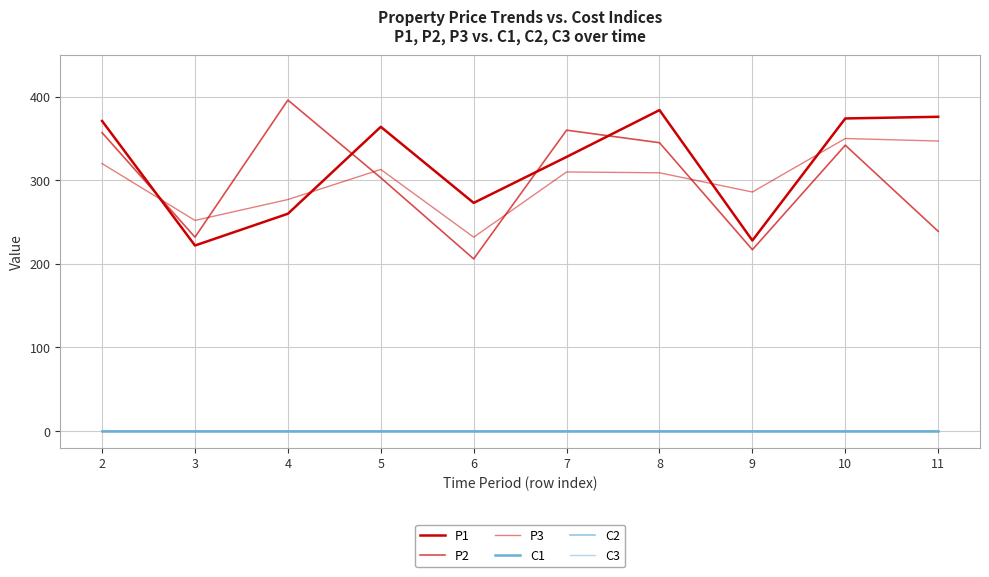

How many lines are shown in the chart?

6